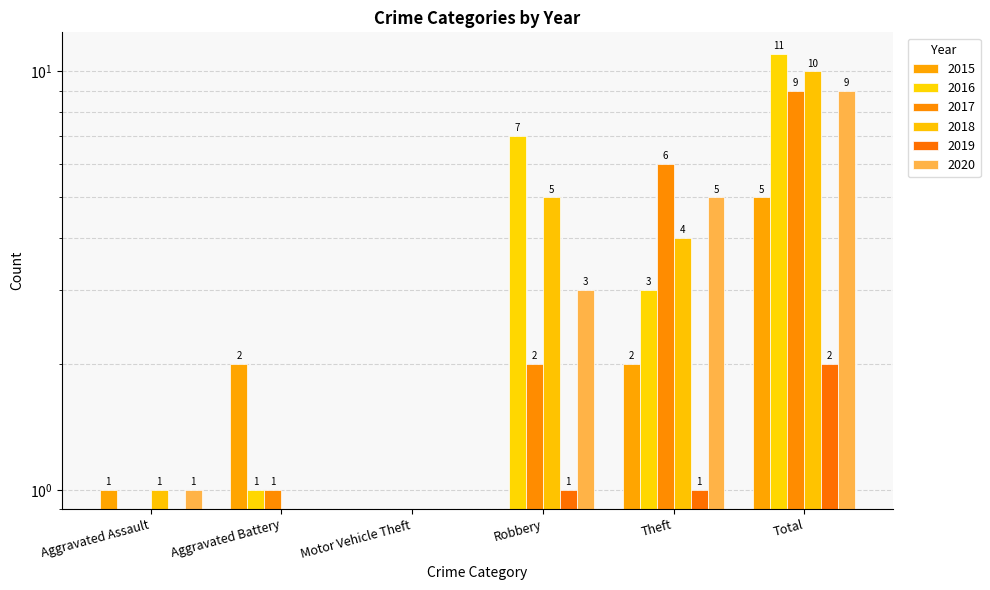

At how many categories does at least one series exceed 10?

1